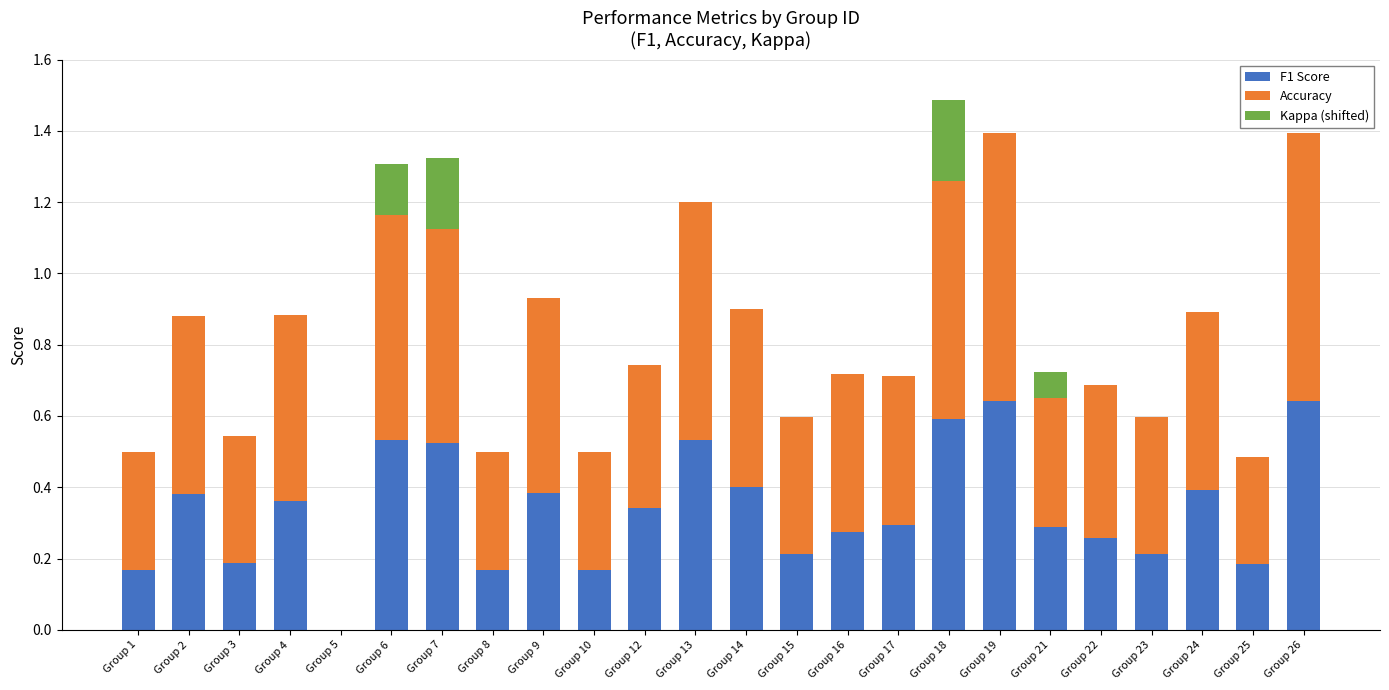

The F1 Score series shows 0.5 at Group 6. True or false?

True